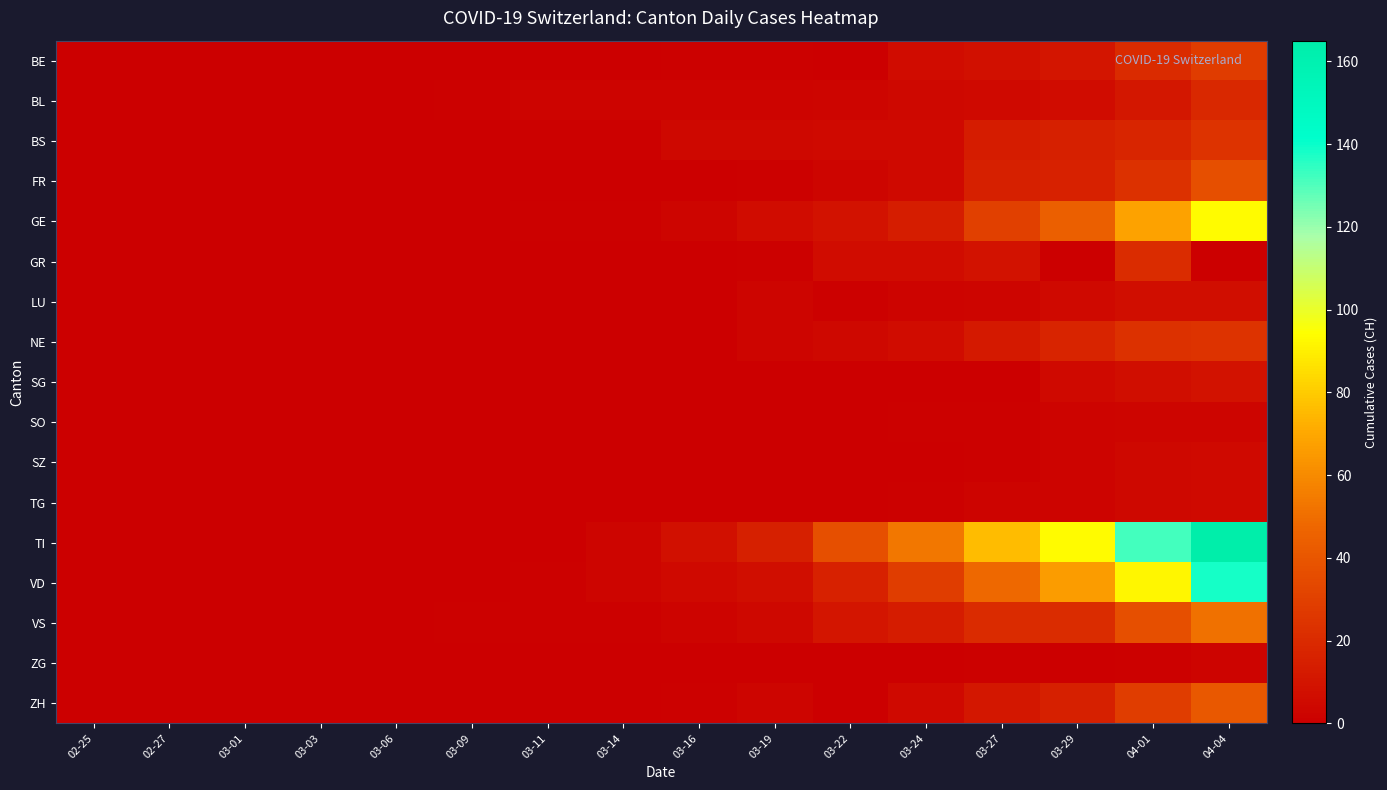

Count the number of data series in this chart.

17